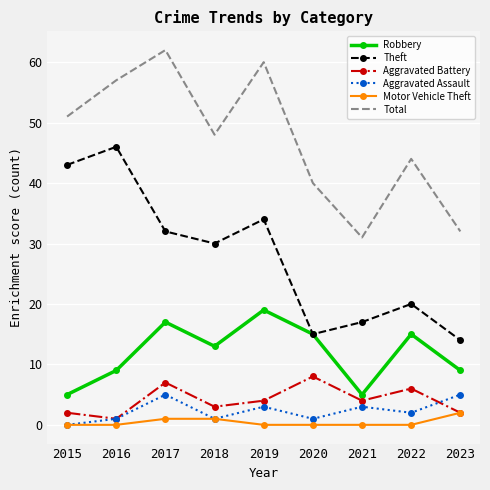

Between 2019 and 2022, which series saw the biggest shift?

Total